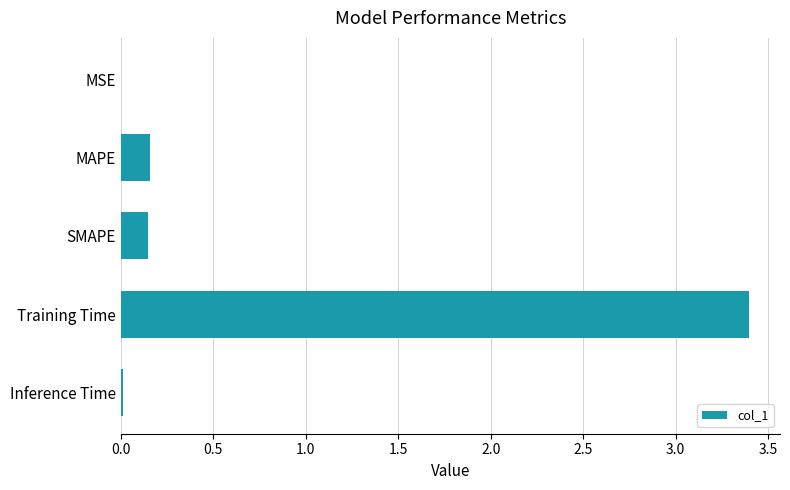

True or false: the data shows 3.4 at Training Time.

True